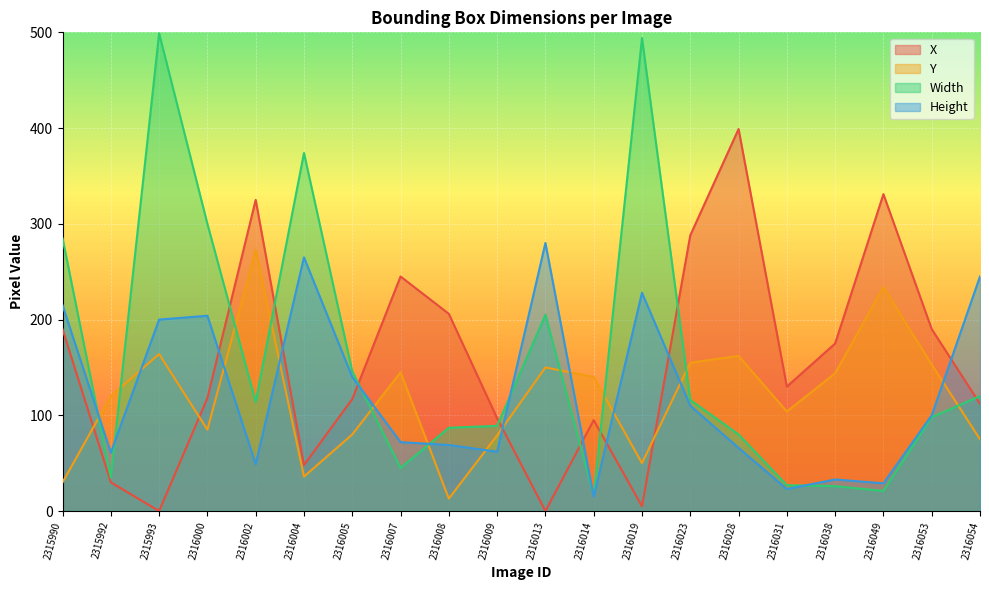

What is the value of the X point at the 20th from the left?

112